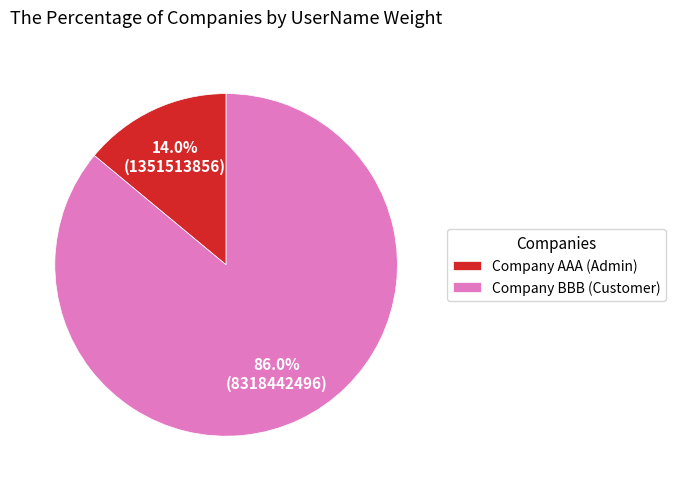

How many segments does this pie chart have?

2